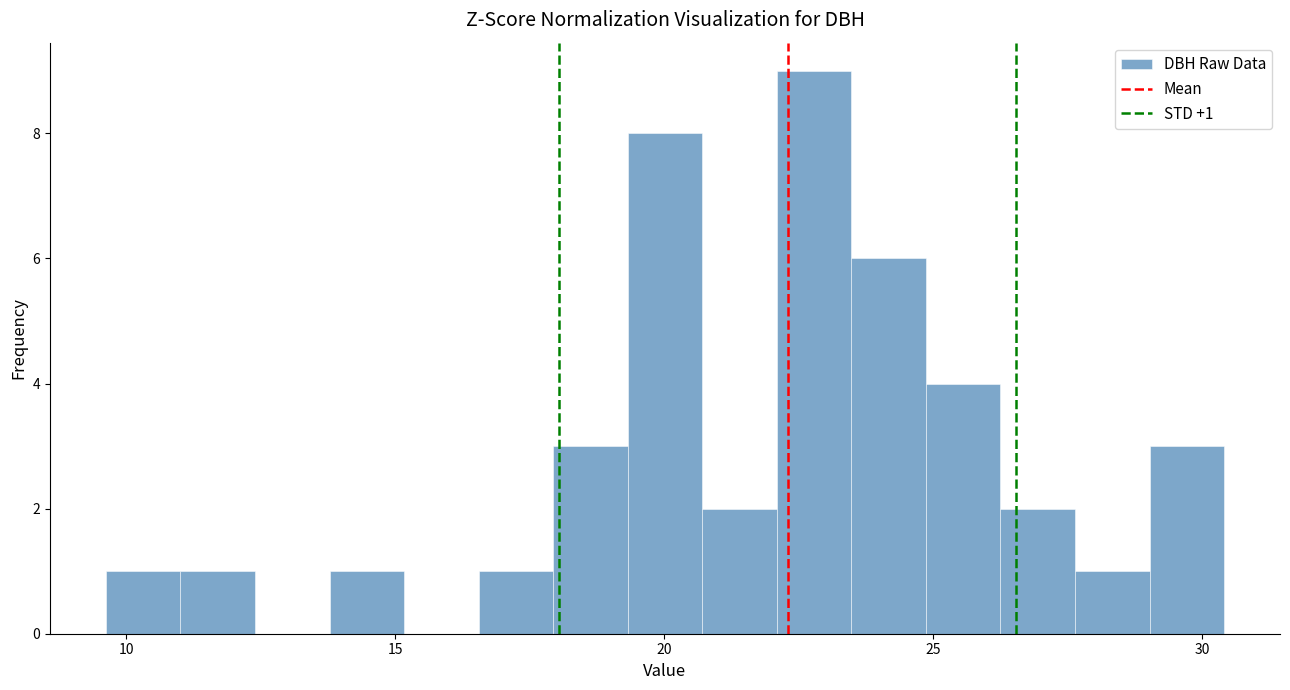

Around what value on the x-axis is the tallest bar? Give the approximate position of its centre, as read against the axis.

23.0